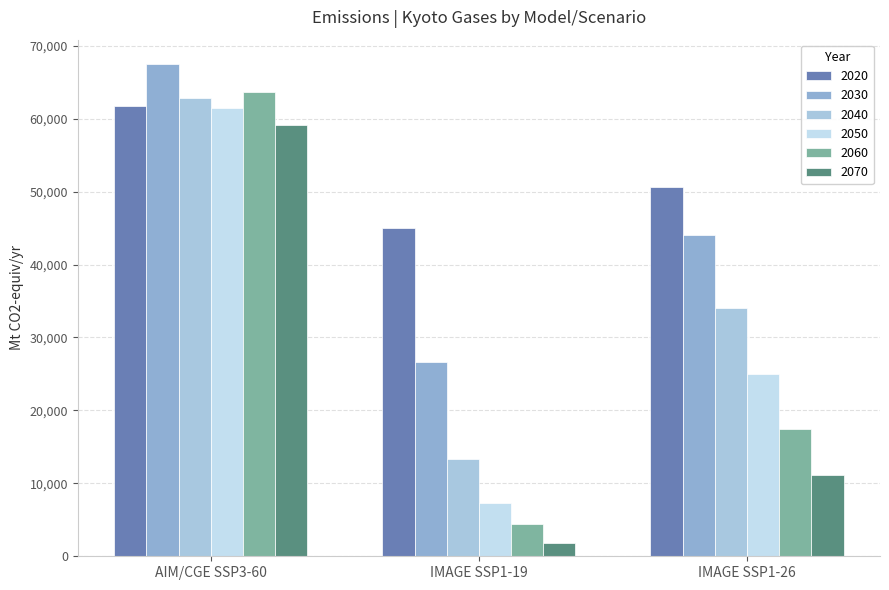

What is the label of the 3rd bar from the right?

AIM/CGE SSP3-60